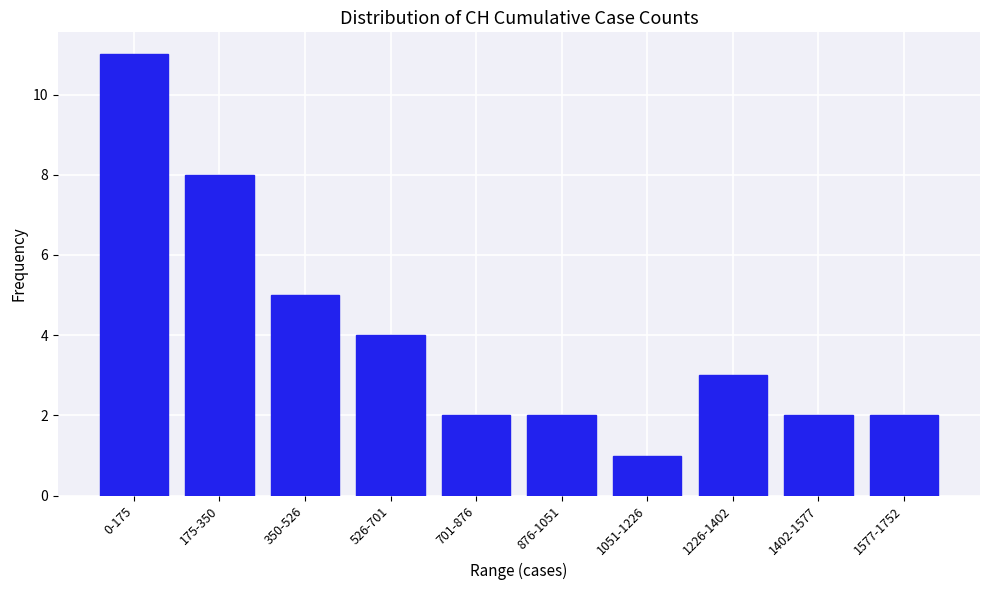

Reading left to right, list all the values displayed in this chart.

11	8	5	4	2	2	1	3	2	2